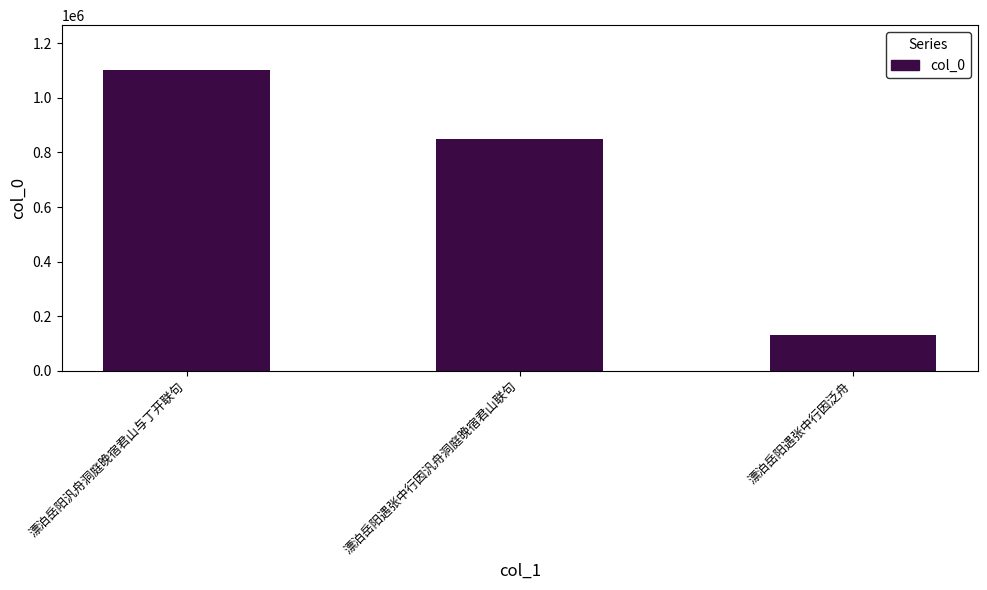

List the labels in order of value, smallest first.

漂泊岳阳遇张中行因泛舟, 漂泊岳阳遇张中行因汎舟洞庭晚宿君山联句, 漂泊岳阳汎舟洞庭晚宿君山与丁开联句